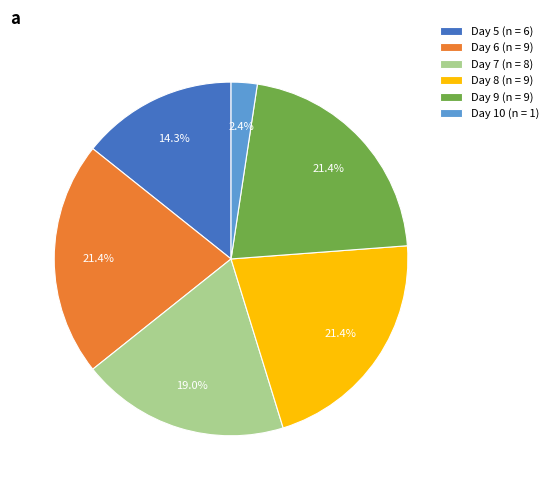

Does Day 5 account for over 50% of the chart?

No